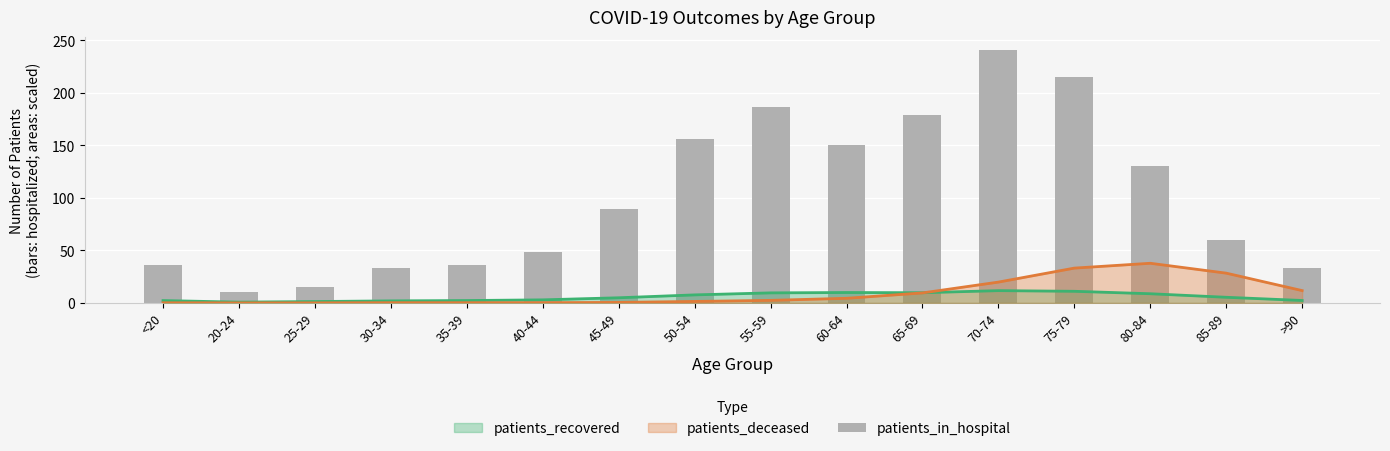

What position from the right is 45-49?

10